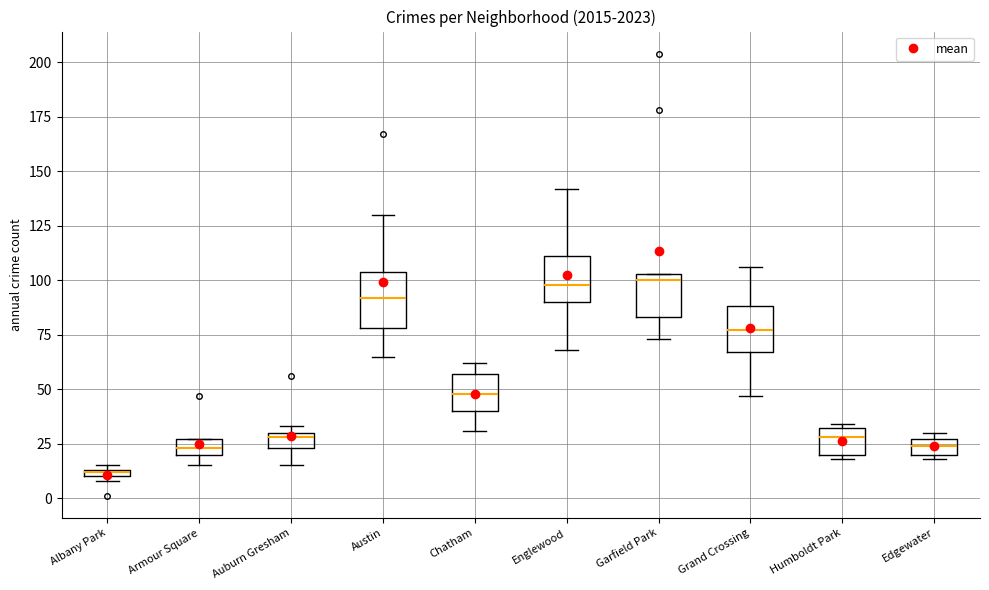

Which box has the lowest median line?

Albany Park